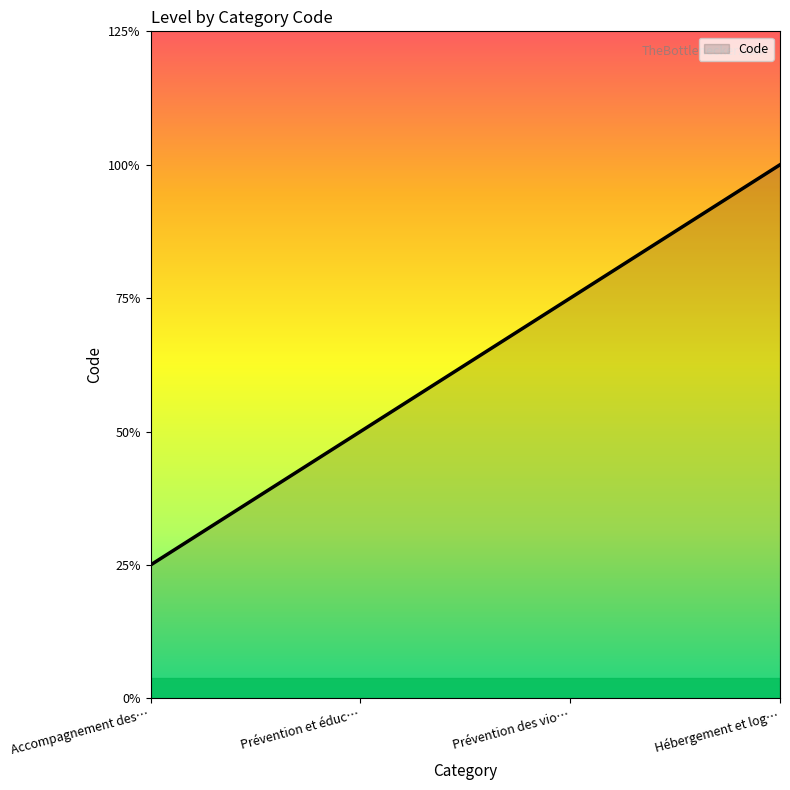

Does the chart display data point markers on the line(s)?

No